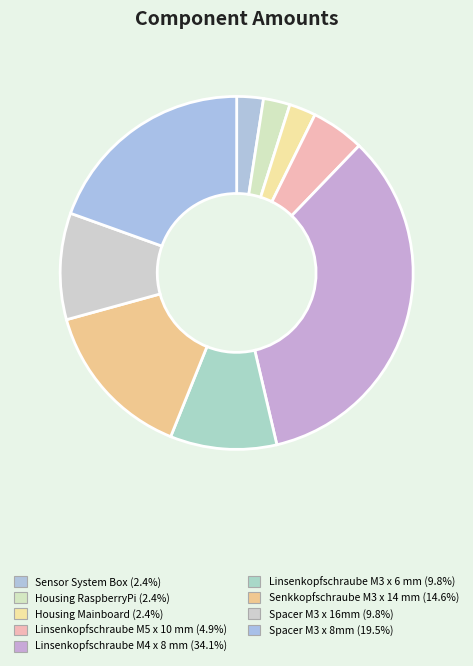

How many slices are in this pie chart?

9